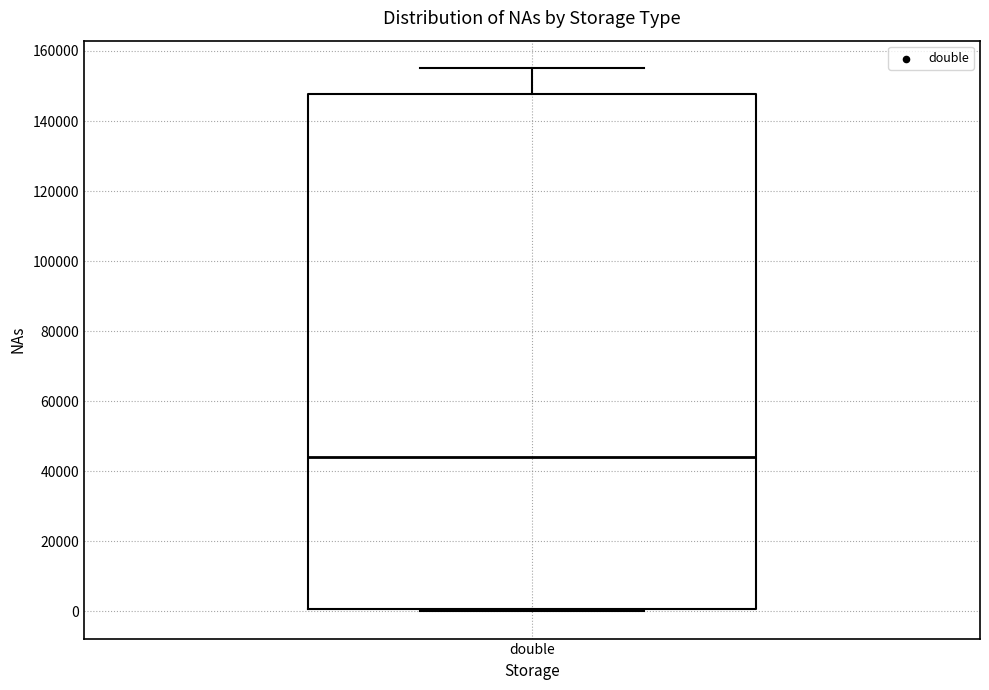

Where is the upper edge of the box for double on the y-axis? The values are not printed on the chart, so give them approximately, as read against the axis.

148000